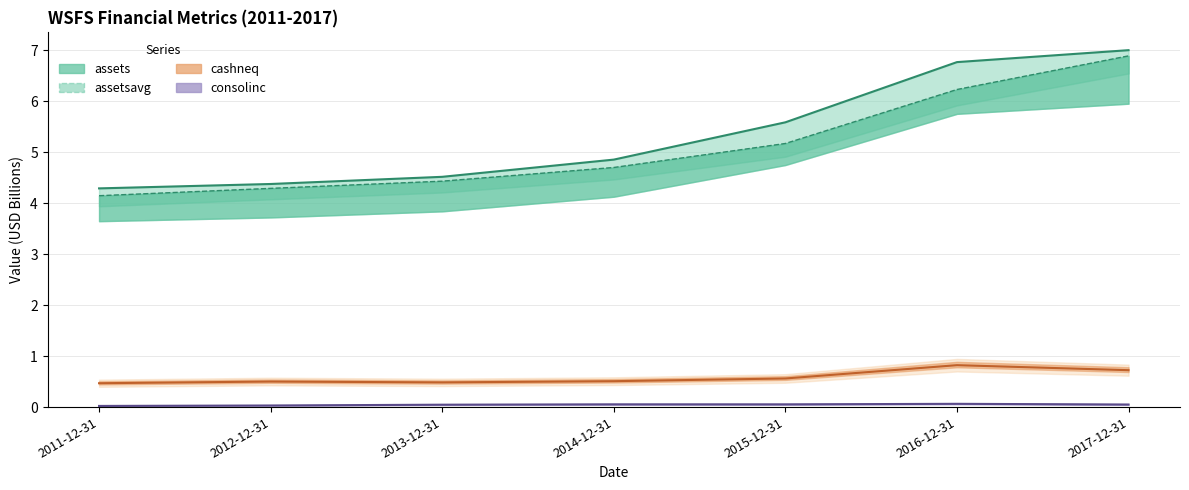

Where is the data nearest to the value 5?

2015-12-31